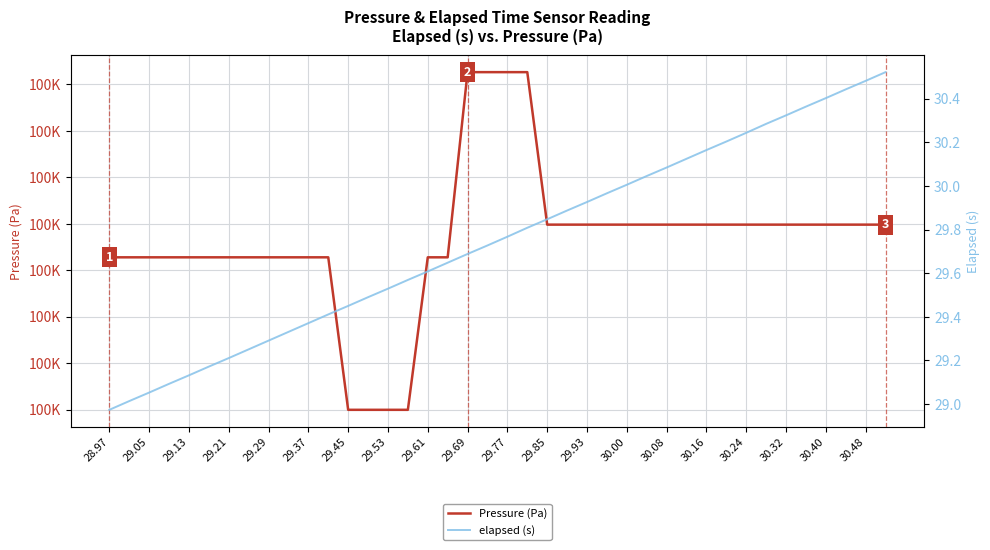

Reading right to left, what are all the values shown in this chart?

Pressure (Pa): 99554.0	99554.0	99554.0	99554.0	99554.0	99554.0	99554.0	99554.0	99554.0	99554.0	99554.0	99554.0	99554.0	99554.0	99554.0	99554.0	99554.0	99554.0	99554.7	99554.7	99554.7	99554.7	99553.9	99553.9	99553.2	99553.2	99553.2	99553.2	99553.9	99553.9	99553.9	99553.9	99553.9	99553.9	99553.9	99553.9	99553.9	99553.9	99553.9	99553.9
elapsed (s): 30.5	30.5	30.4	30.4	30.4	30.3	30.3	30.2	30.2	30.2	30.1	30.1	30.0	30.0	30.0	29.9	29.9	29.8	29.8	29.8	29.7	29.7	29.6	29.6	29.6	29.5	29.5	29.4	29.4	29.4	29.3	29.3	29.3	29.2	29.2	29.1	29.1	29.1	29.0	29.0